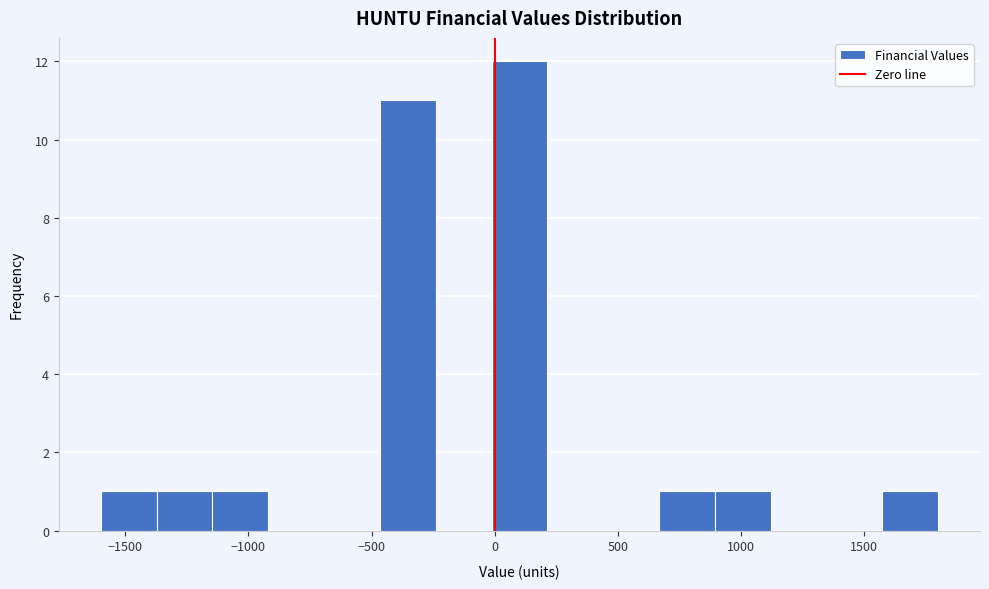

Reading left to right, transcribe this chart: for each bar, give the range it covers on the x-axis and its height. Neither the bar edges nor the heights are printed on the chart, so give them approximately, as read against the axes.

-1600 to -1350: 1
-1350 to -1150: 1
-1150 to -900: 1
-900 to -700: 0
-700 to -450: 0
-450 to -250: 11
-250 to 0: 0
0 to 200: 12
200 to 450: 0
450 to 650: 0
650 to 900: 1
900 to 1100: 1
1100 to 1350: 0
1350 to 1550: 0
1550 to 1800: 1